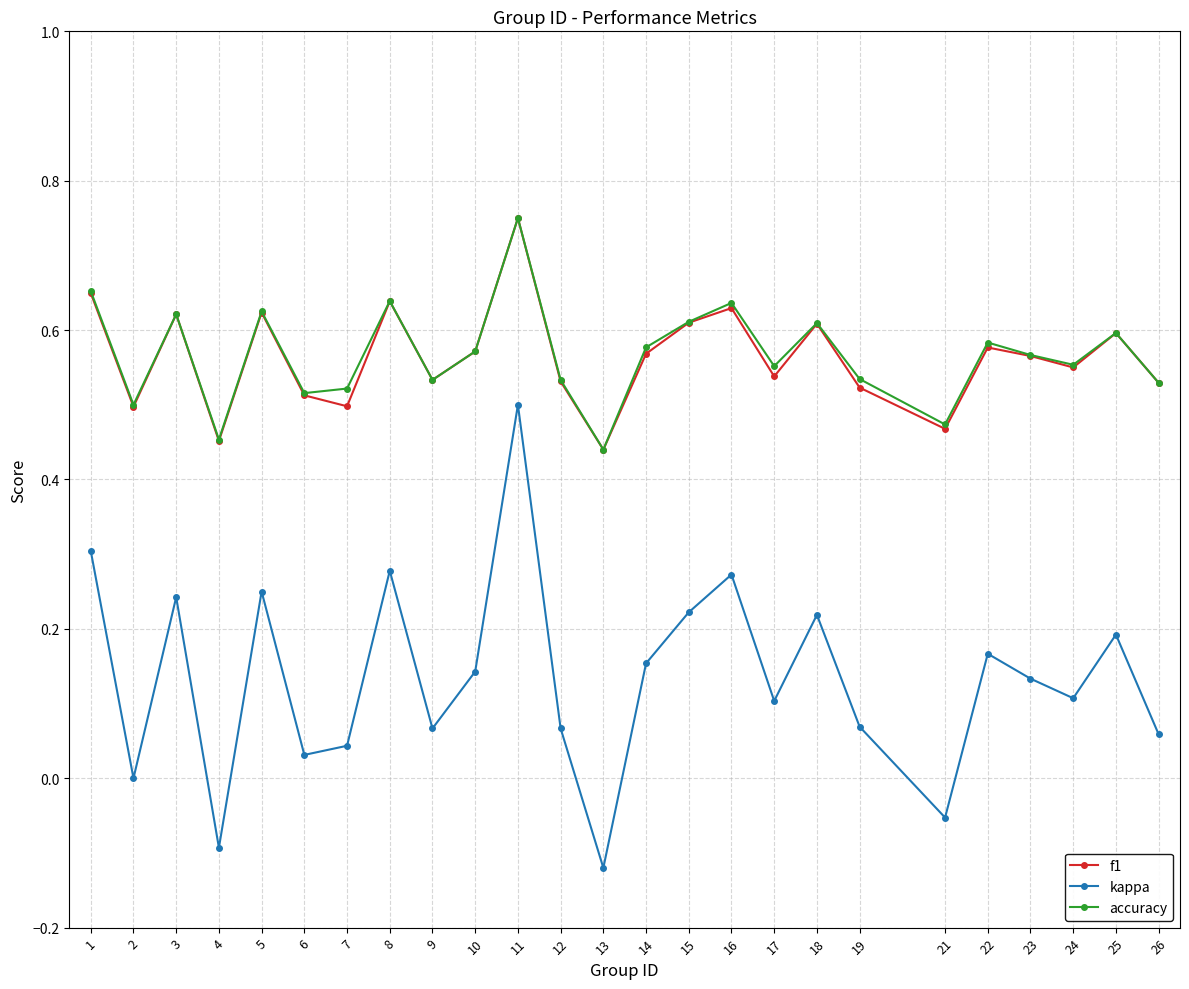

Which category has the highest value across all series?

11